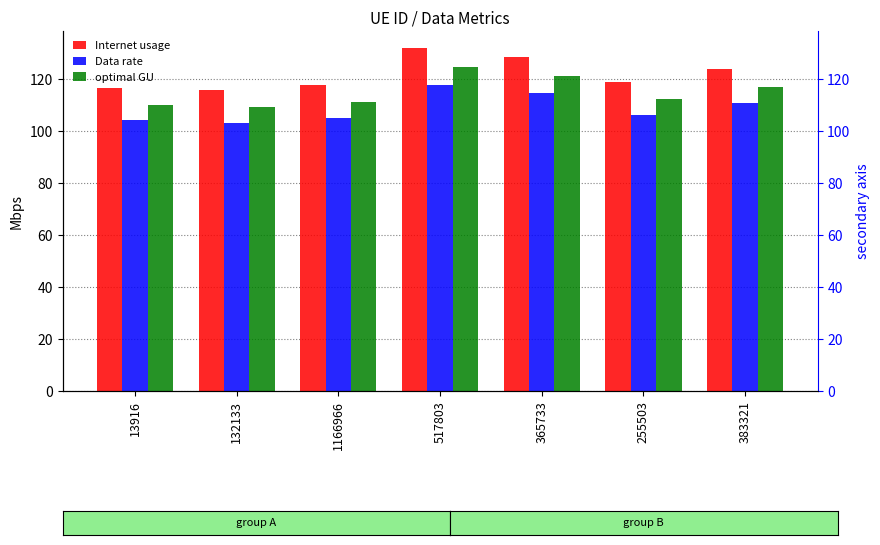

What position from the left is 1166966?

3